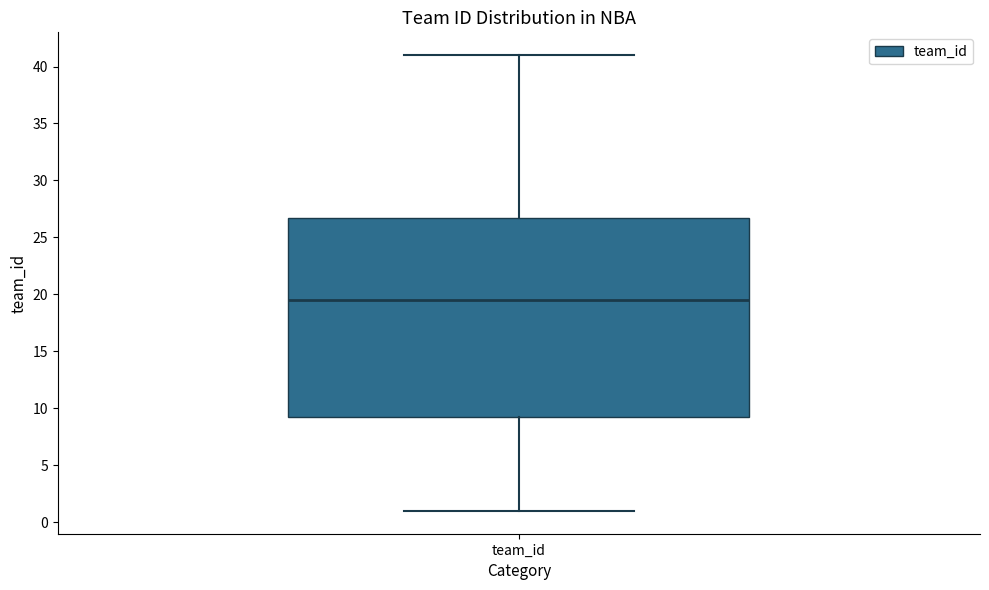

Read this box plot against the y-axis: the position of the median line, the range covered by the box, and the ends of both whiskers. The values are not printed on the chart, so give them approximately, as read against the axis.

median 19.5, box 9.5 to 27.0, whiskers 1.0 to 41.0